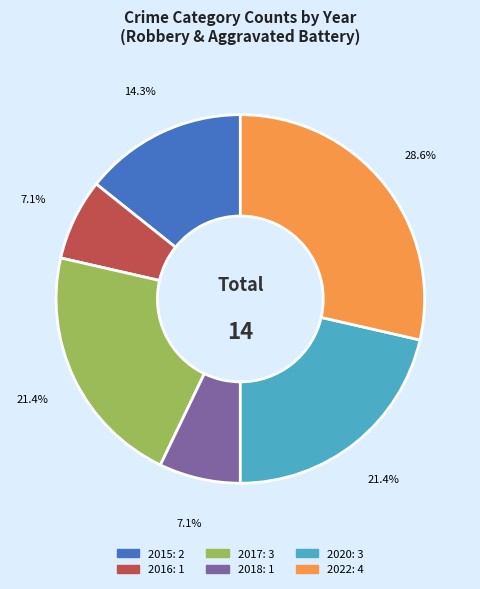

Which slice is the largest?

2022